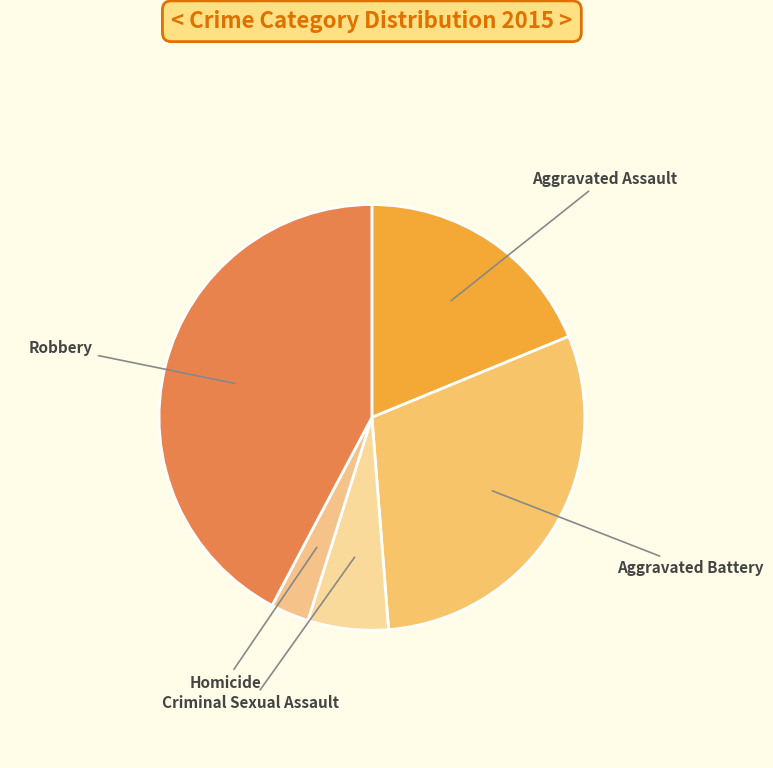

What is the largest slice in the pie chart?

Robbery